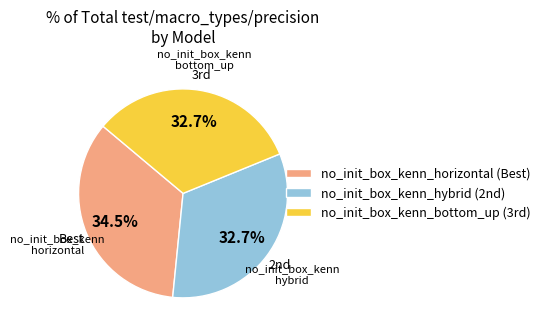

What percentage is NOT represented by no_init_box_kenn_horizontal (Best)?

65.5%